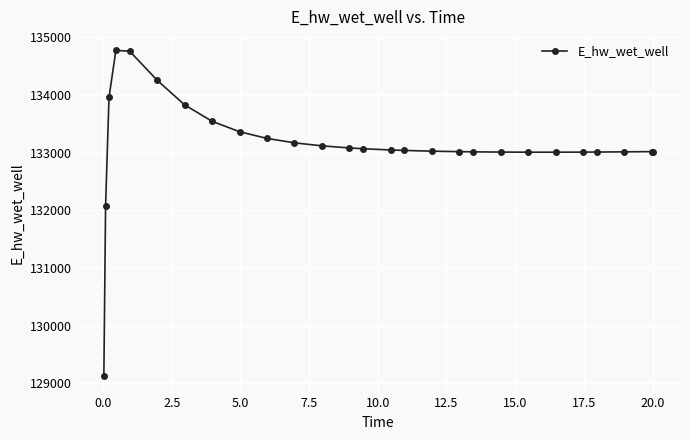

What is the difference between the second highest and second lowest values?

2688.5